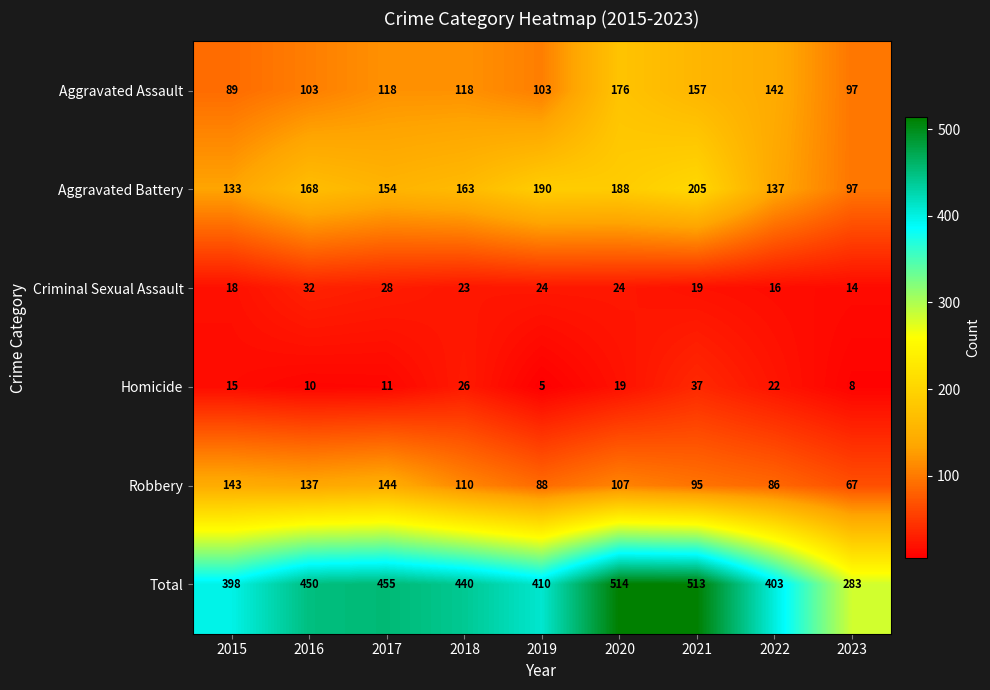

Count the number of categories in the chart.

9